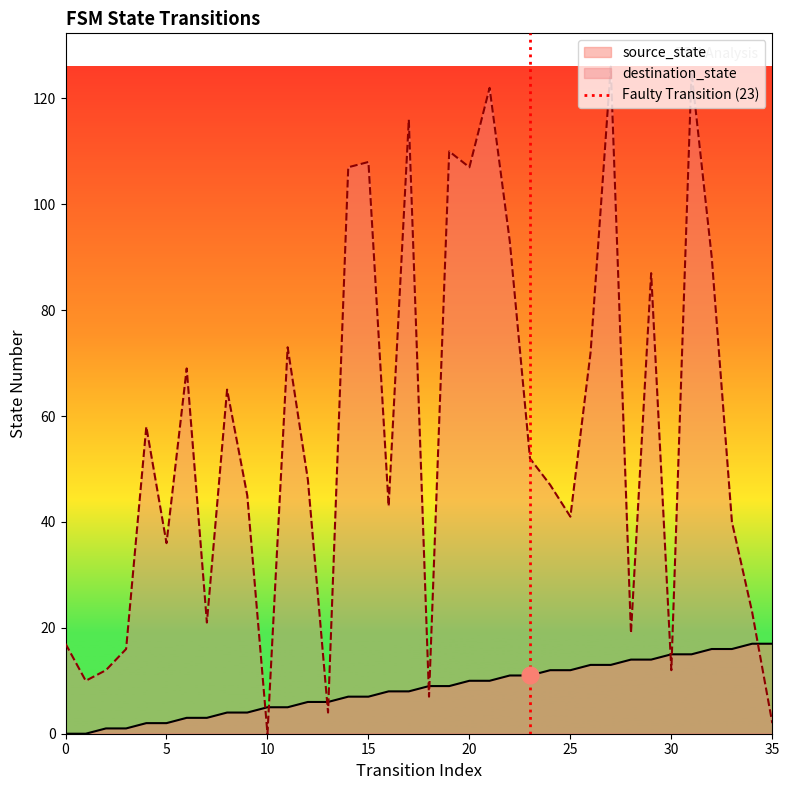

True or false: destination_state and source_state cross at least once.

True